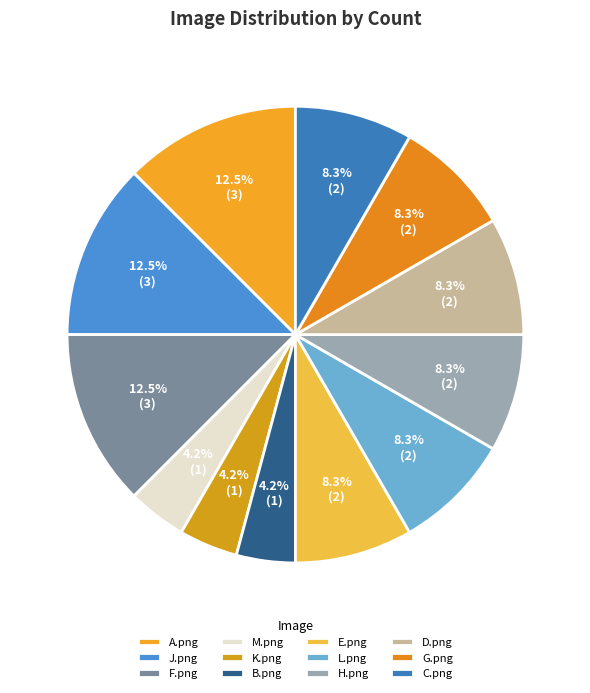

To the nearest percent, what is the difference between the B.png and G.png slice percentages?

4%